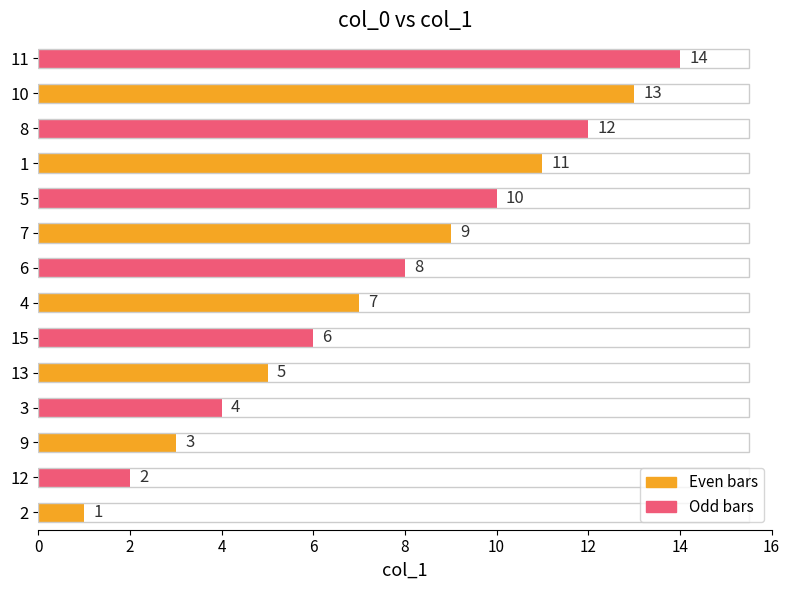

At which category does the chart reach its peak across all series?

11